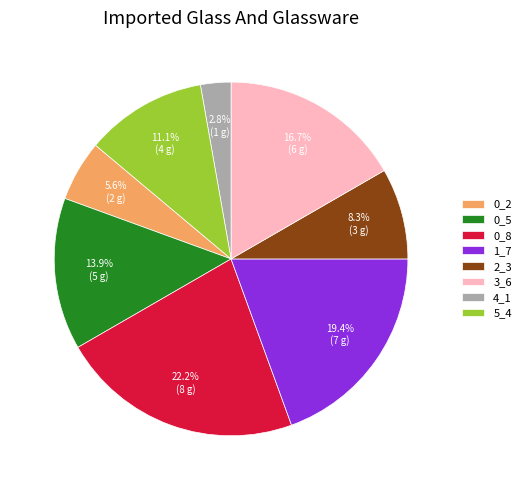

True or false: 0_8 accounts for 32% of the total.

False